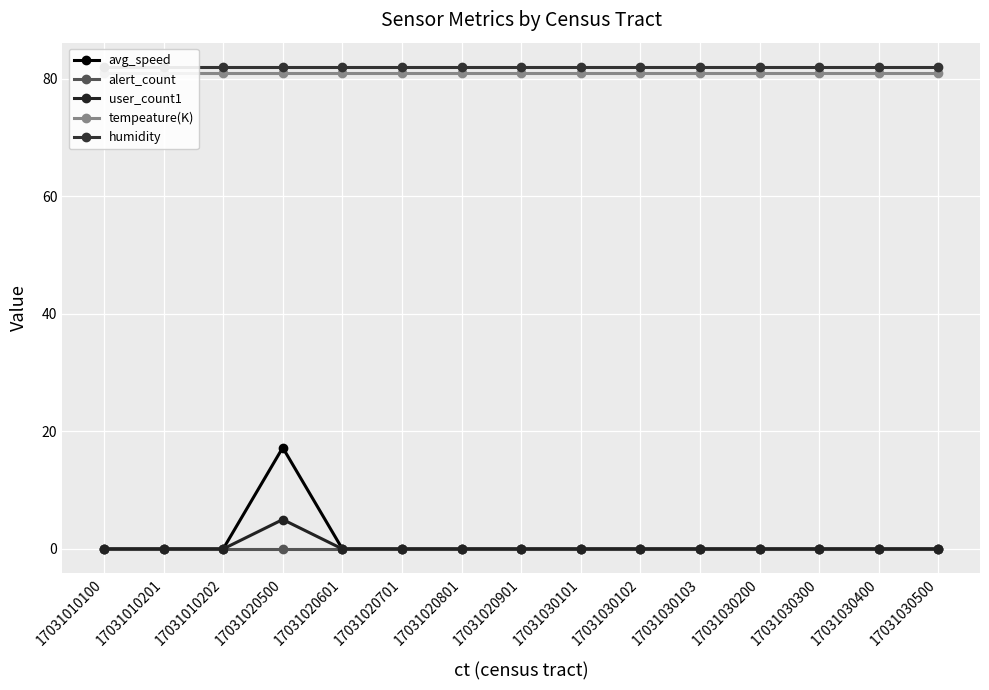

At which category is the sum across all series the highest?

17031020500